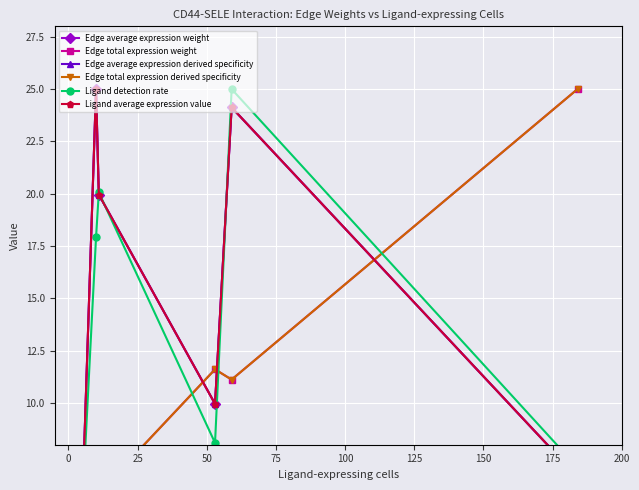

True or false: Edge total expression derived specificity has a value of 5.7 at 25.

True